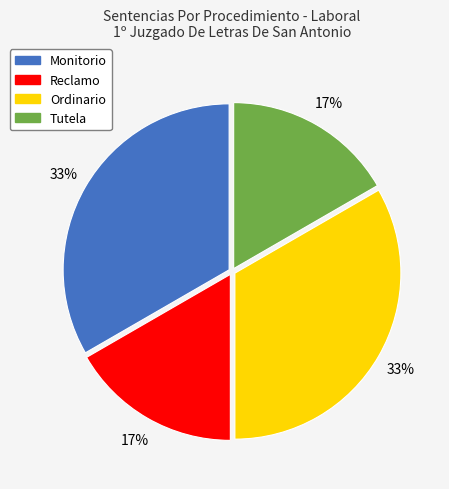

What percentage is the Tutela slice, to the nearest percent?

17%